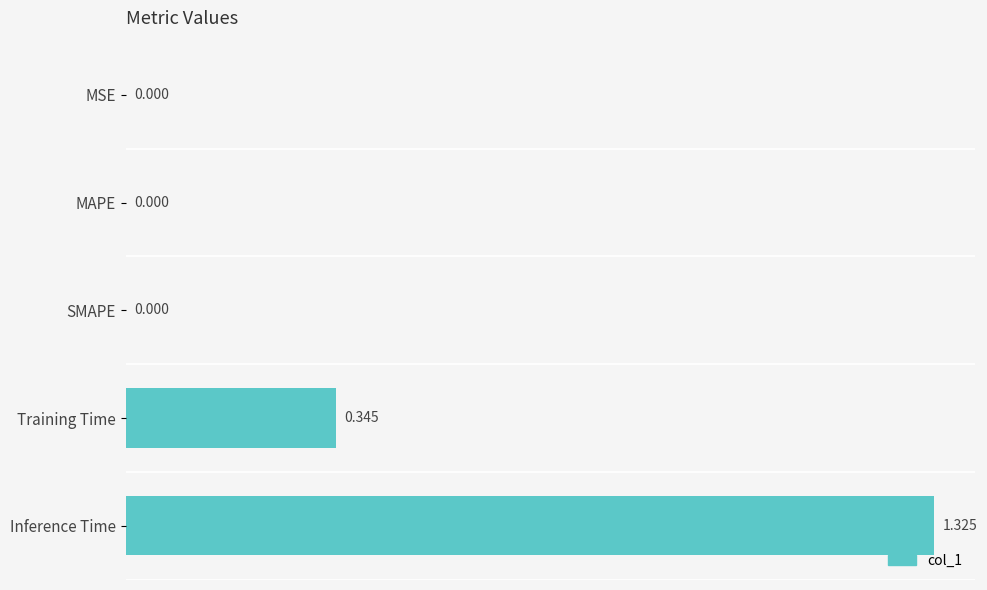

At which category does the chart reach its peak across all series?

Inference Time